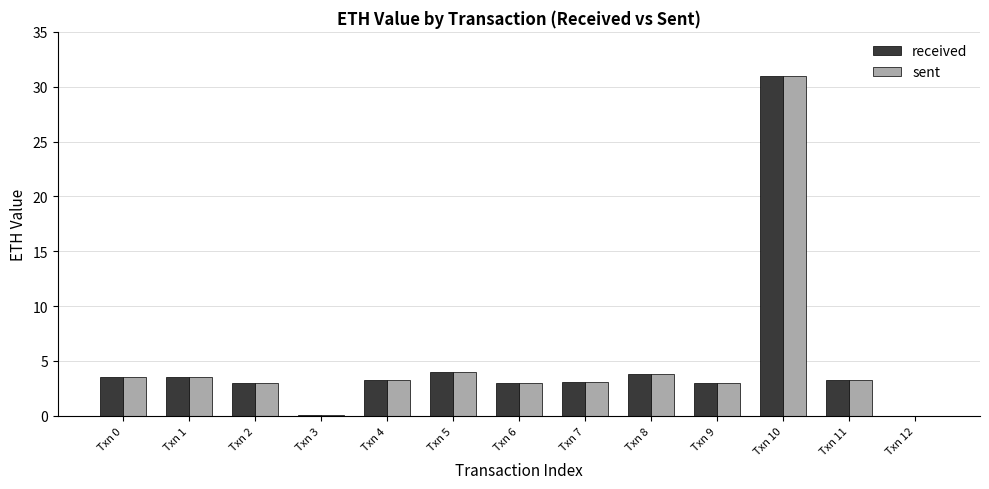

Is it true that sent equals 3.6 at Txn 1?

True